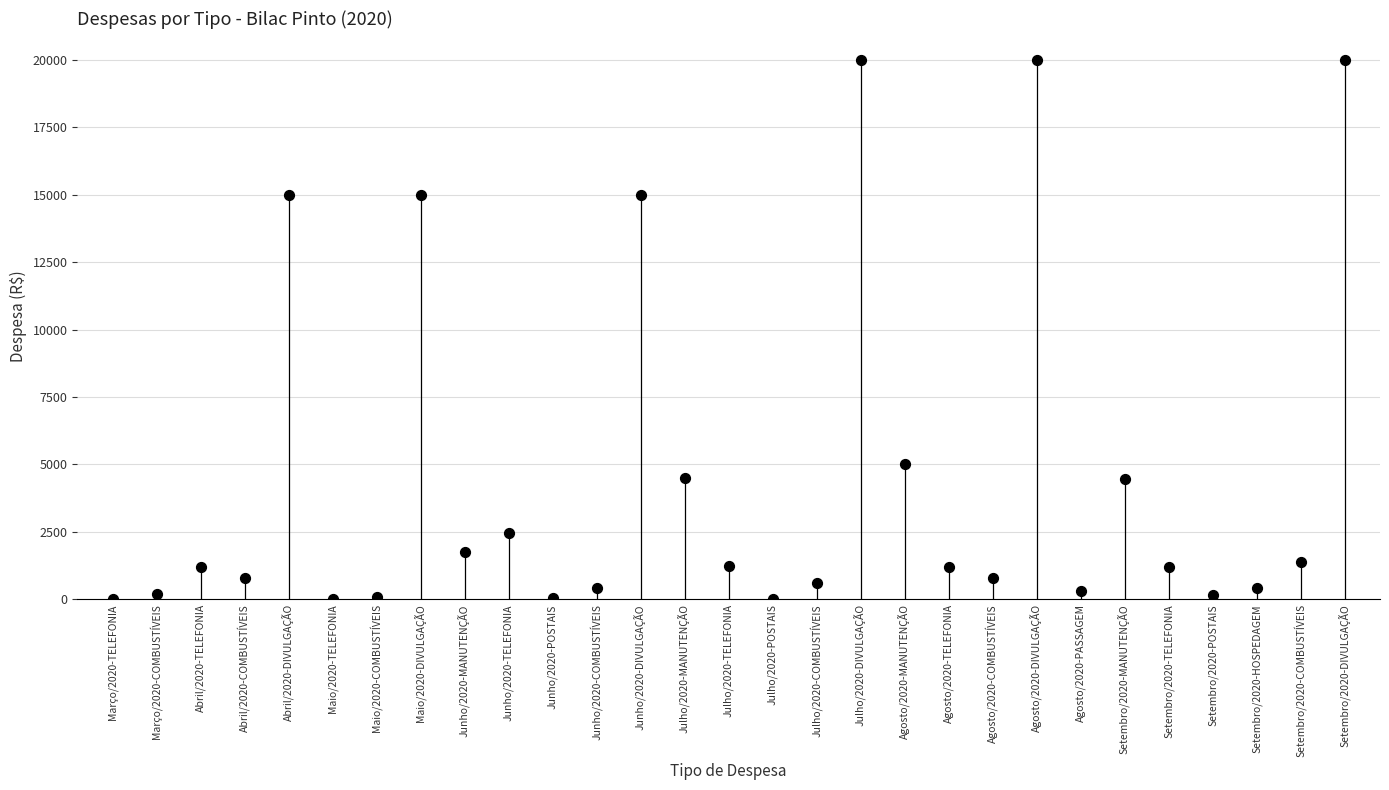

What is the range of Y values (max minus min)?

19999.4